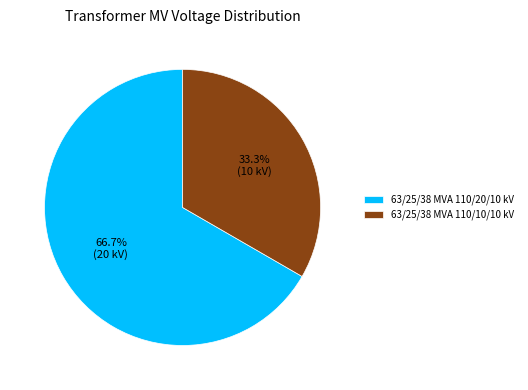

How many slices are in this pie chart?

2